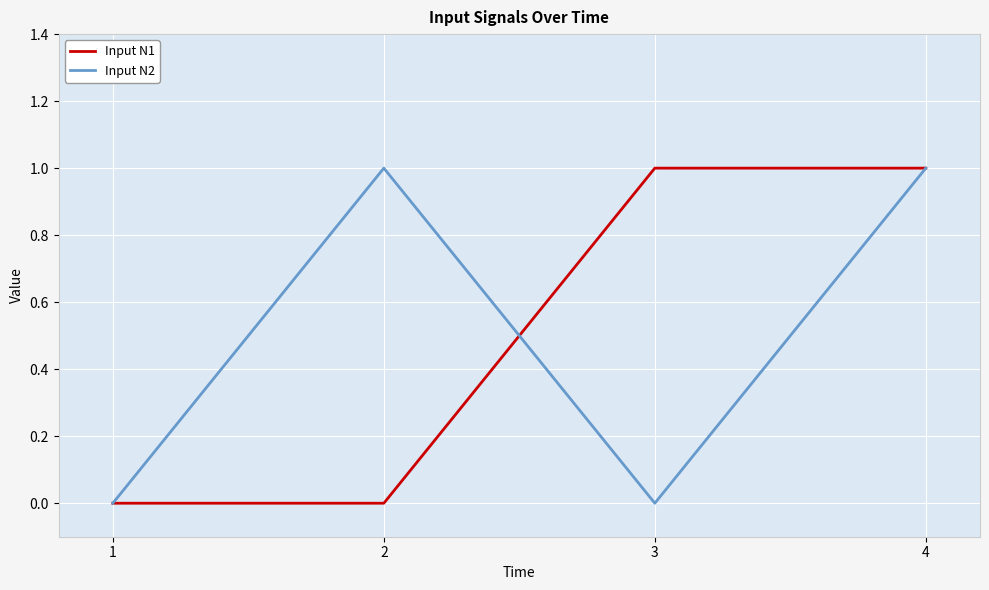

At which category is the sum across all series the highest?

4